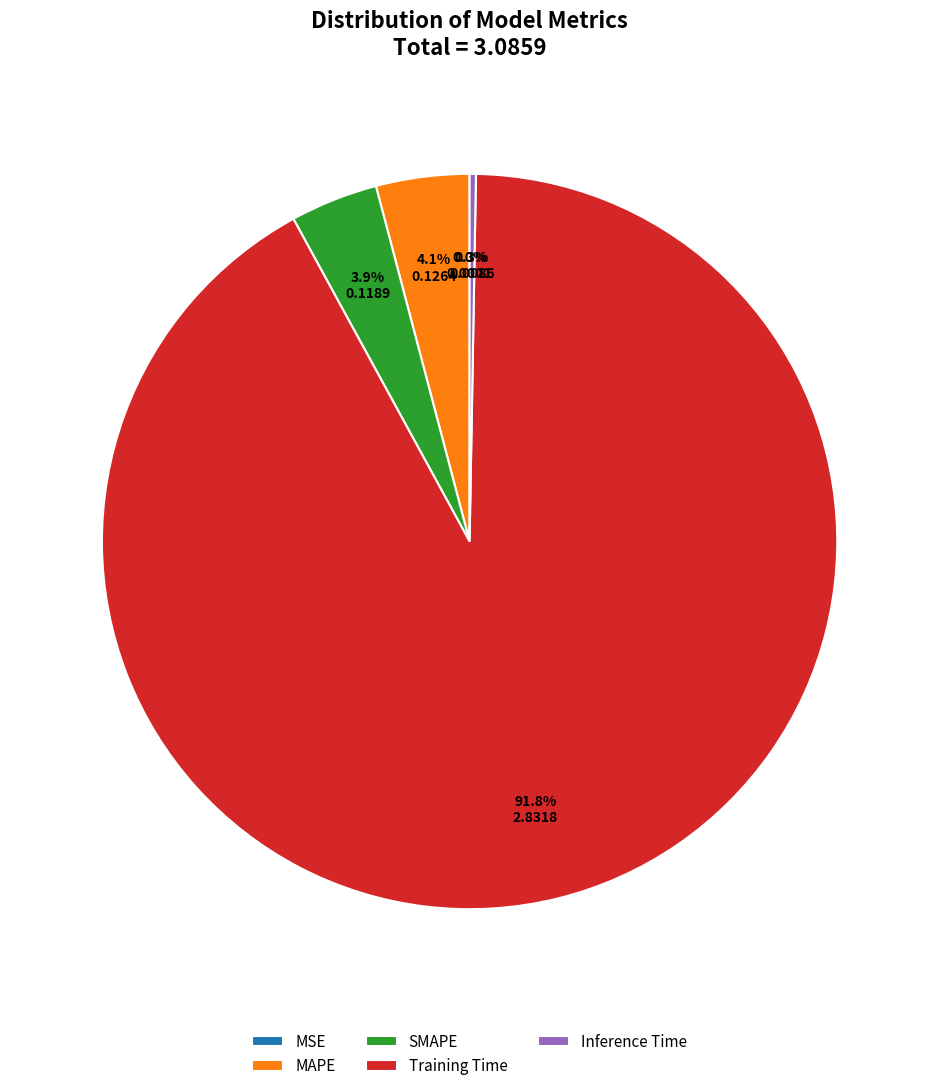

To the nearest percent, what percentage of the pie is SMAPE?

4%